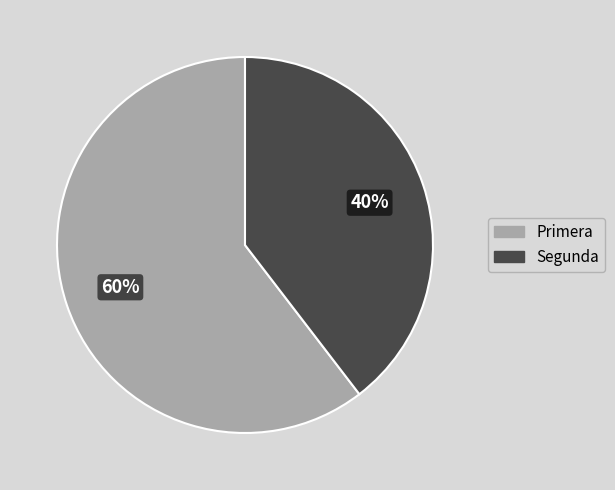

Which category has the biggest portion of the pie?

Primera